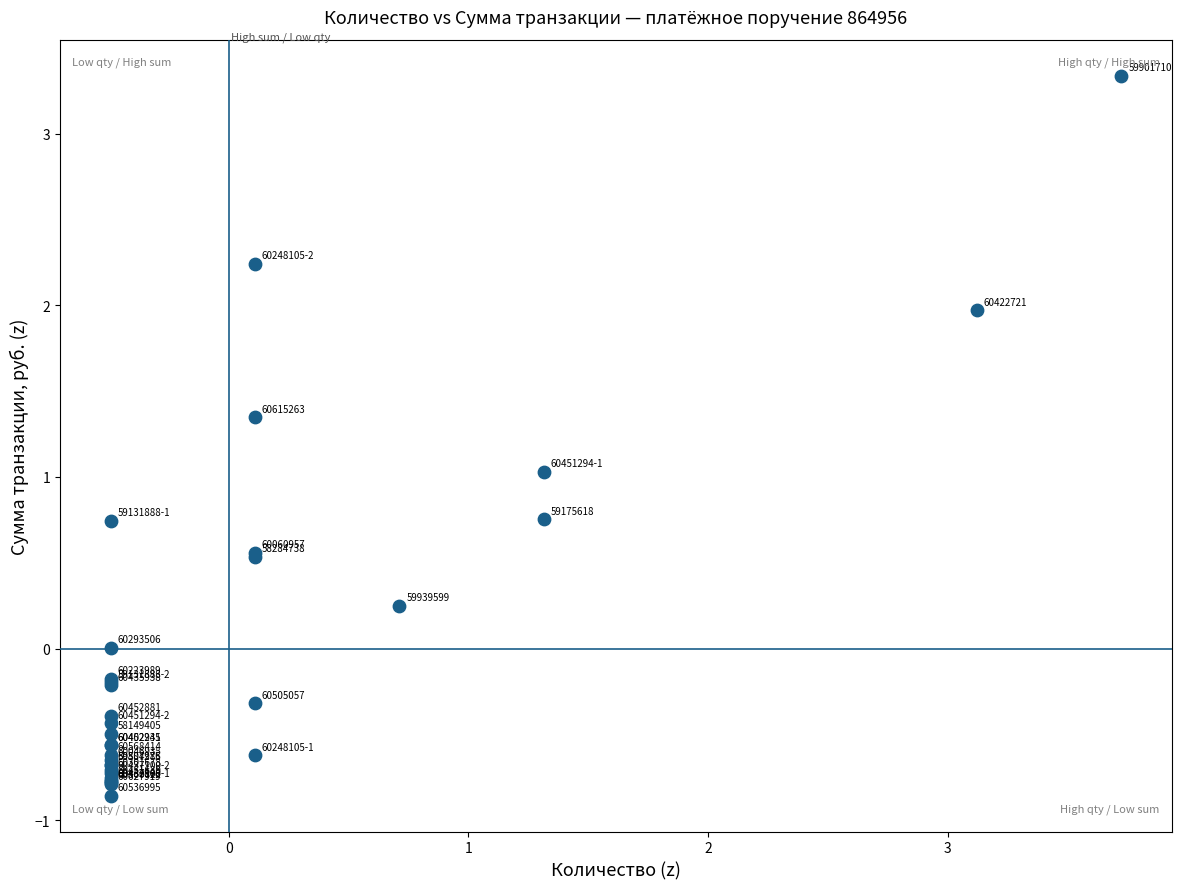

What Y value in the scatter plot is closest to 1?

1.0